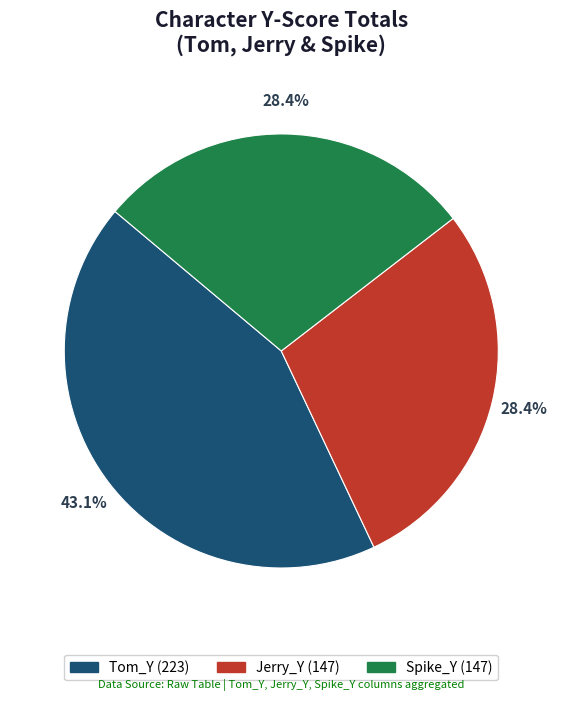

Which has a higher value, Spike_Y (147) or Tom_Y (223)?

Tom_Y (223)